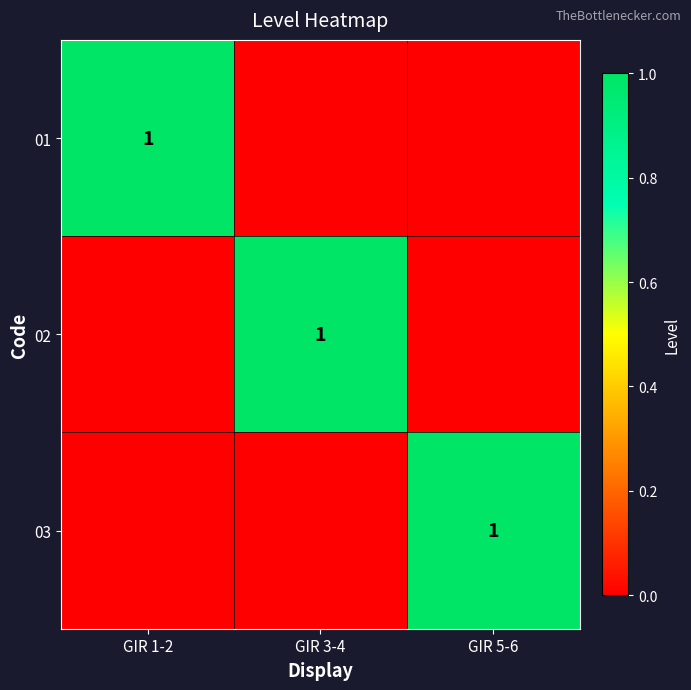

Is it true that 02 equals 2 at GIR 3-4?

False